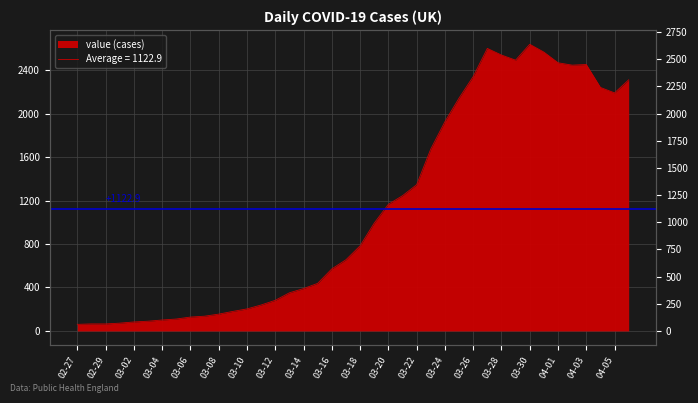

List the labels in order of value, smallest first.

2020-02-27, 2020-02-28, 2020-02-29, 2020-03-01, 2020-03-02, 2020-03-03, 2020-03-04, 2020-03-05, 2020-03-06, 2020-03-07, 2020-03-08, 2020-03-09, 2020-03-10, 2020-03-11, 2020-03-12, 2020-03-13, 2020-03-14, 2020-03-15, 2020-03-16, 2020-03-17, 2020-03-18, 2020-03-19, 2020-03-20, 2020-03-21, 2020-03-22, 2020-03-23, 2020-03-24, 2020-03-25, 2020-04-05, 2020-04-04, 2020-04-06, 2020-03-26, 2020-04-02, 2020-04-03, 2020-04-01, 2020-03-29, 2020-03-28, 2020-03-31, 2020-03-27, 2020-03-30